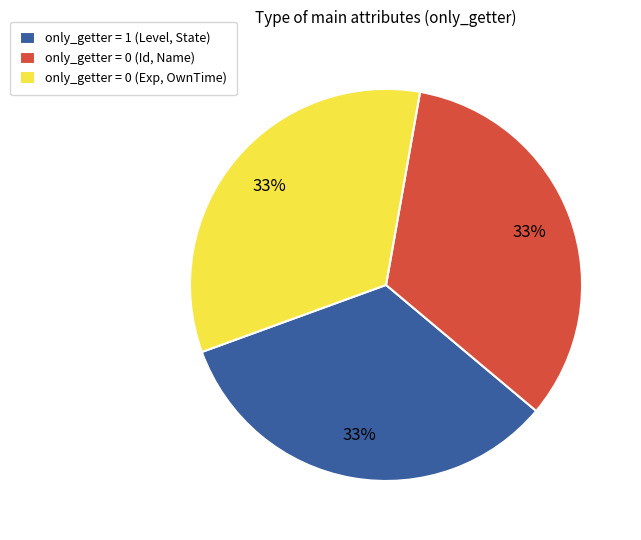

Is the sum of only_getter = 0 (Id, Name) and only_getter = 1 (Level, State) greater than half?

Yes